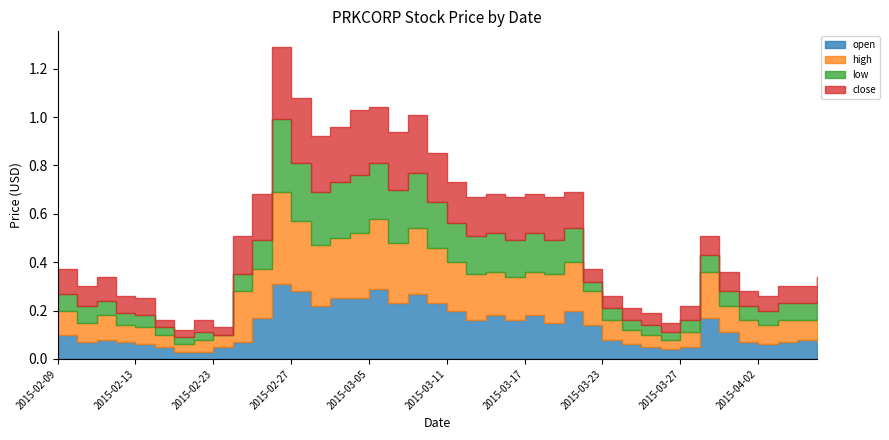

How many interior local peaks does the low series have?

6